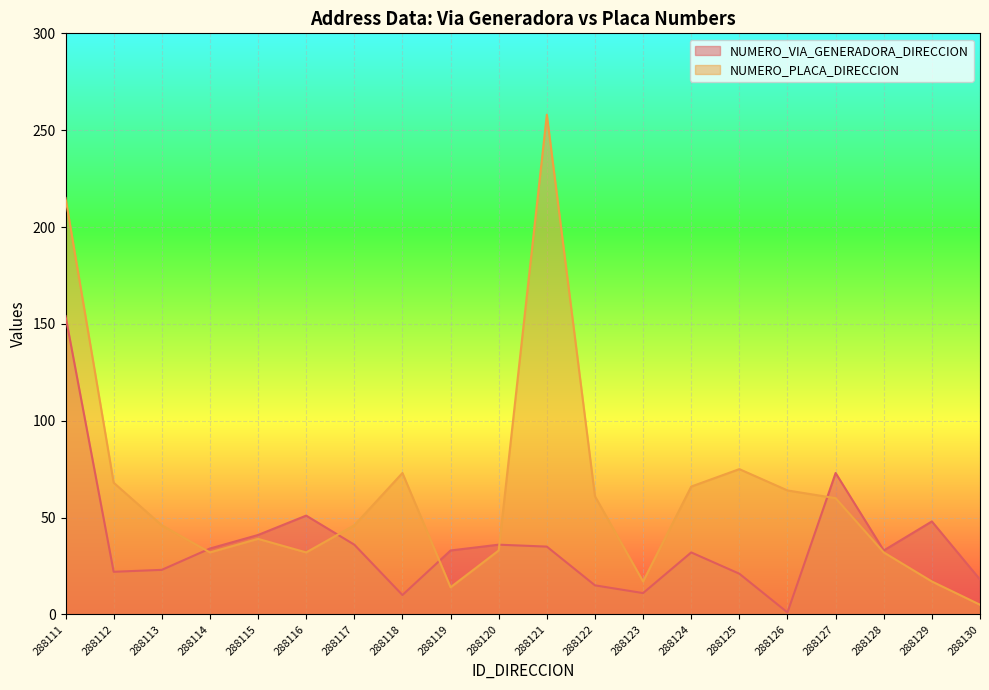

What is the spread (max minus min) of values at 288126?

63